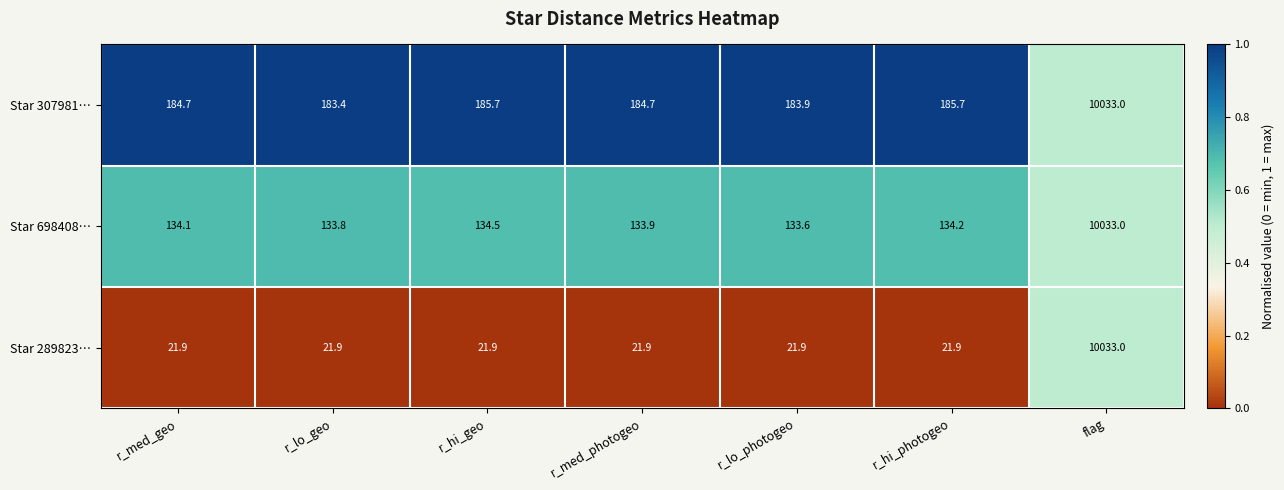

At which category is the sum across all series the highest?

flag